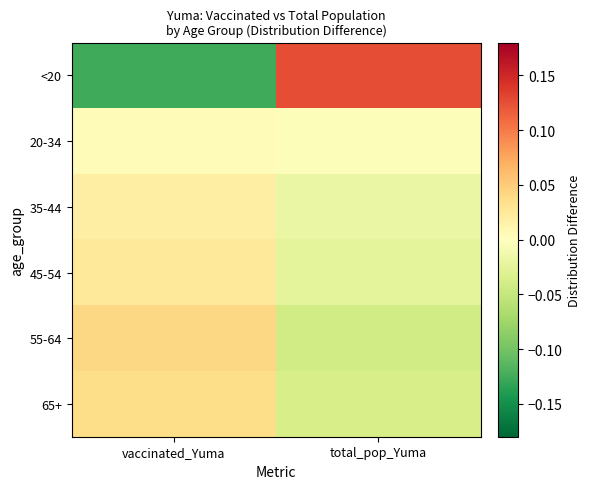

Reading left to right, list all the values displayed in this chart.

<20: vaccinated_Yuma=-0.1	total_pop_Yuma=0.1
20-34: vaccinated_Yuma=0.0	total_pop_Yuma=-0.0
35-44: vaccinated_Yuma=0.0	total_pop_Yuma=-0.0
45-54: vaccinated_Yuma=0.0	total_pop_Yuma=-0.0
55-64: vaccinated_Yuma=0.0	total_pop_Yuma=-0.0
65+: vaccinated_Yuma=0.0	total_pop_Yuma=-0.0